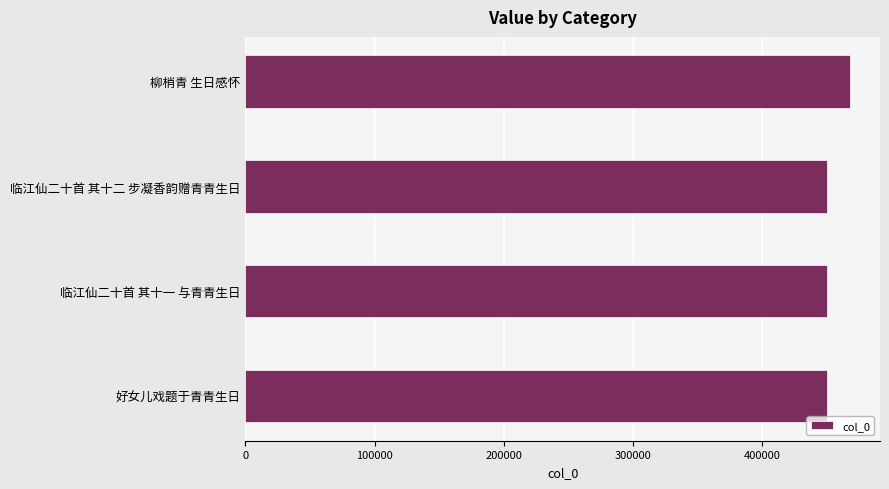

What is the smallest value displayed?

450338